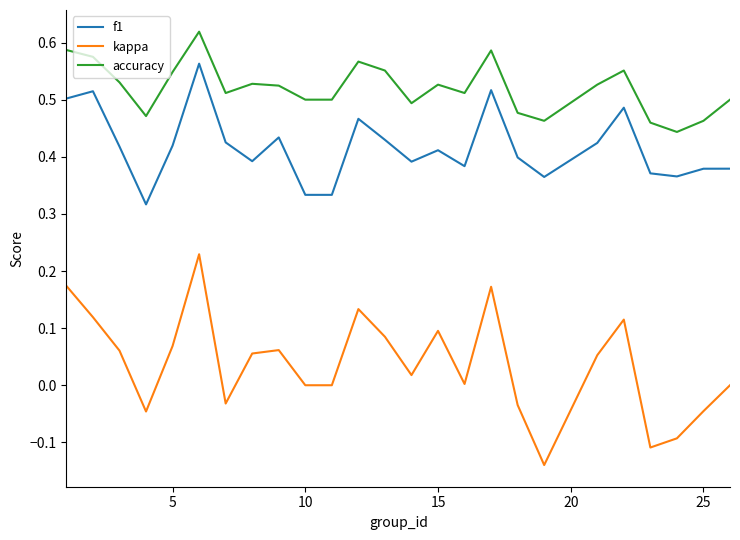

True or false: f1 and kappa intersect in this chart.

False